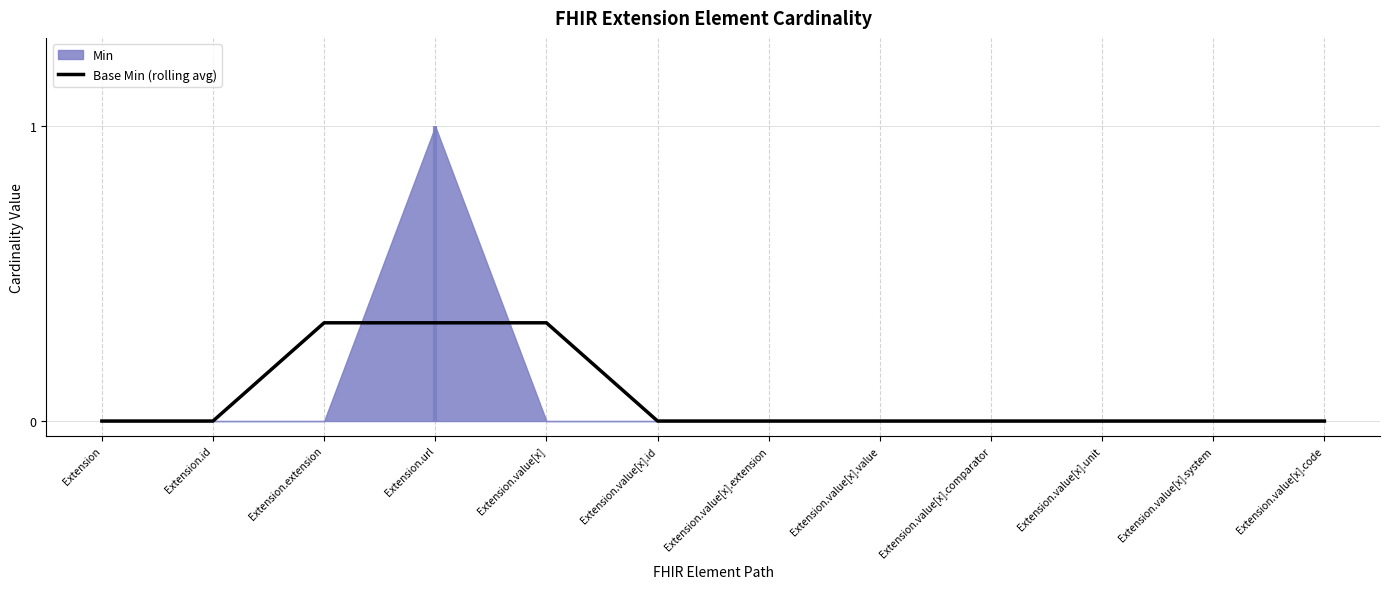

How many data points does each series have?

12